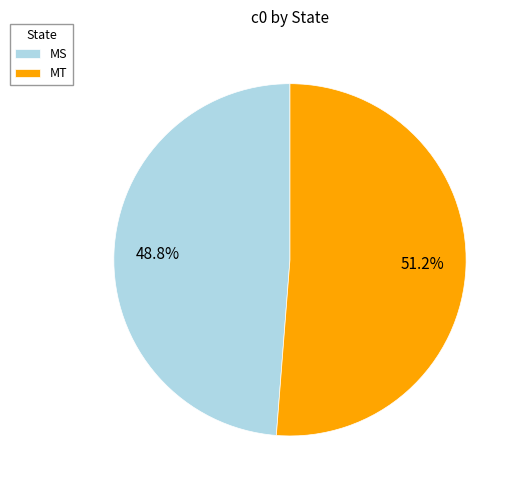

Which has a higher value, MS or MT?

MT